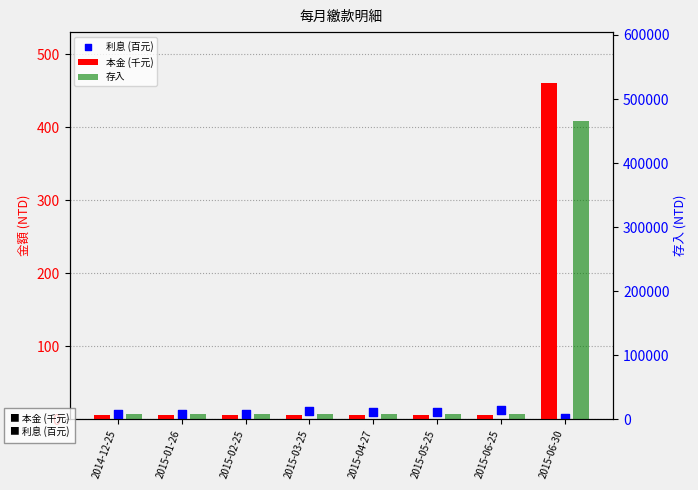

What is the total value across all series at 2015-02-25?

8013.3